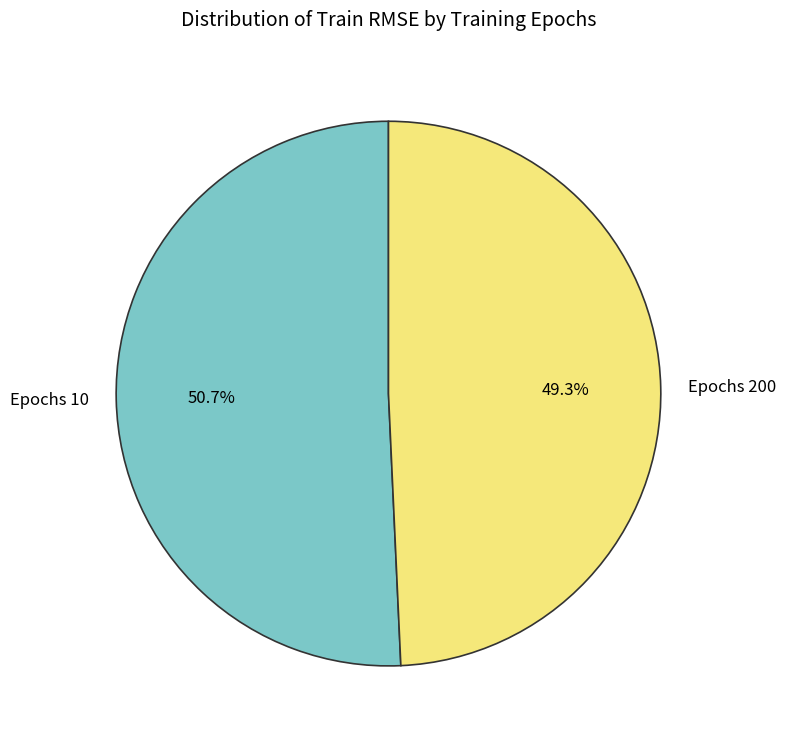

What is the largest slice in the pie chart?

Epochs 10